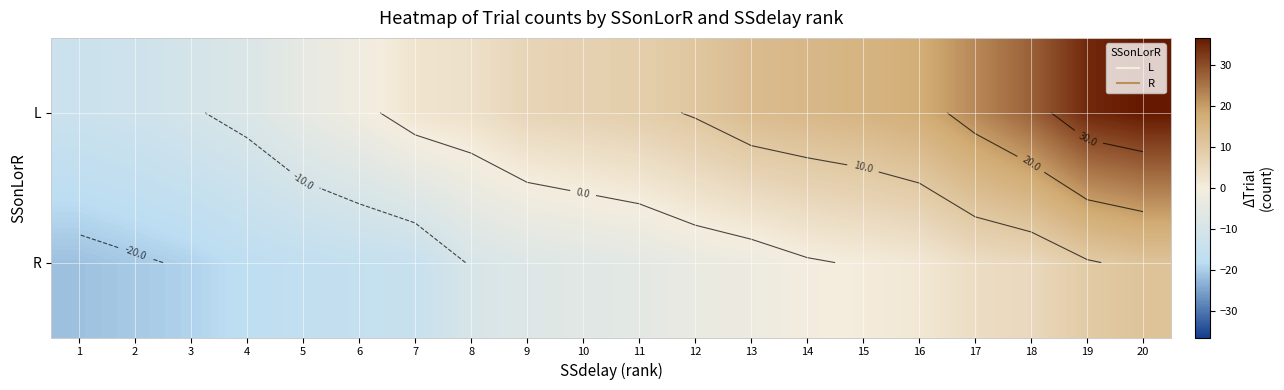

The value of L at 9 is 1.8. True or false?

False